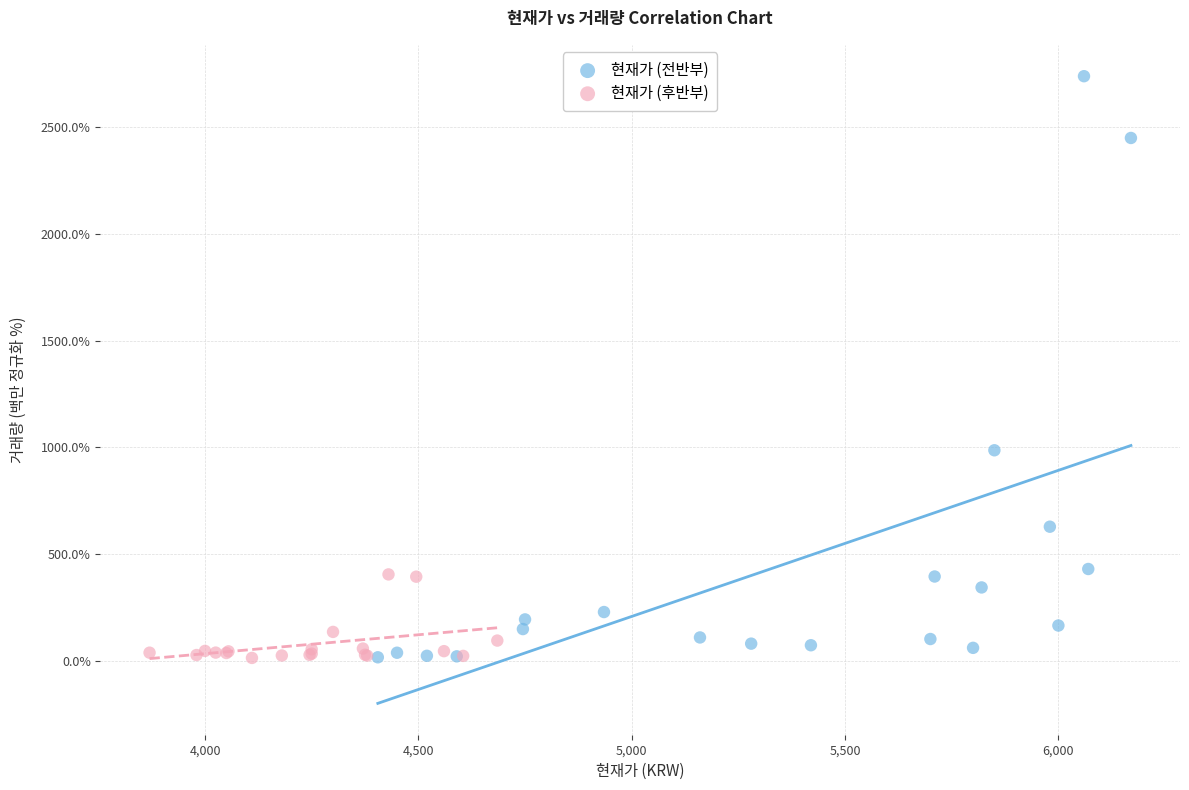

Which series reaches the maximum Y coordinate?

현재가 (전반부)